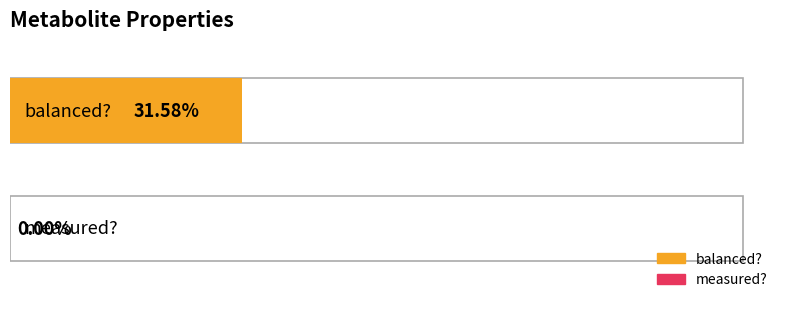

Reading right to left, what are all the values shown in this chart?

balanced?: 0	0	0	0	0	0	0	0	0	1	1	1	1	1	1	0	0	0	0
measured?: 0	0	0	0	0	0	0	0	0	0	0	0	0	0	0	0	0	0	0